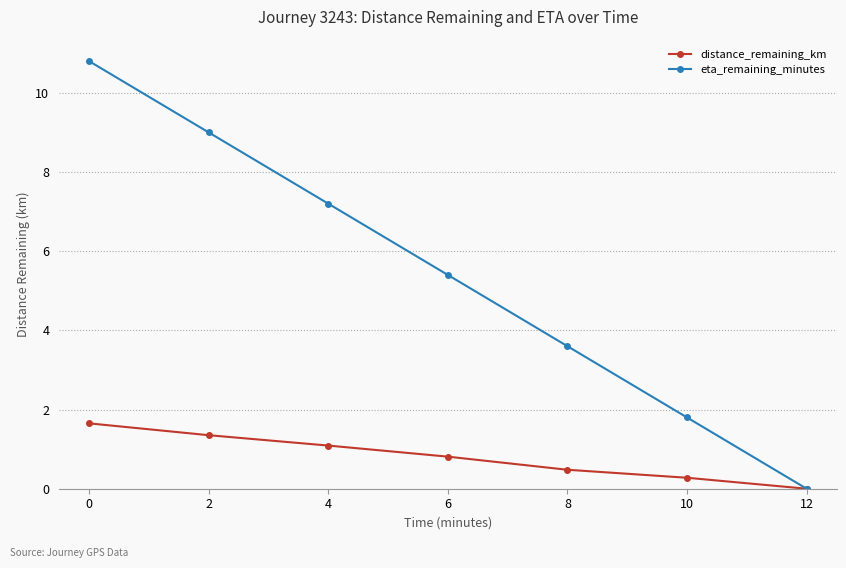

What is the sum of the eta_remaining_minutes values at 2 and 10?

10.8